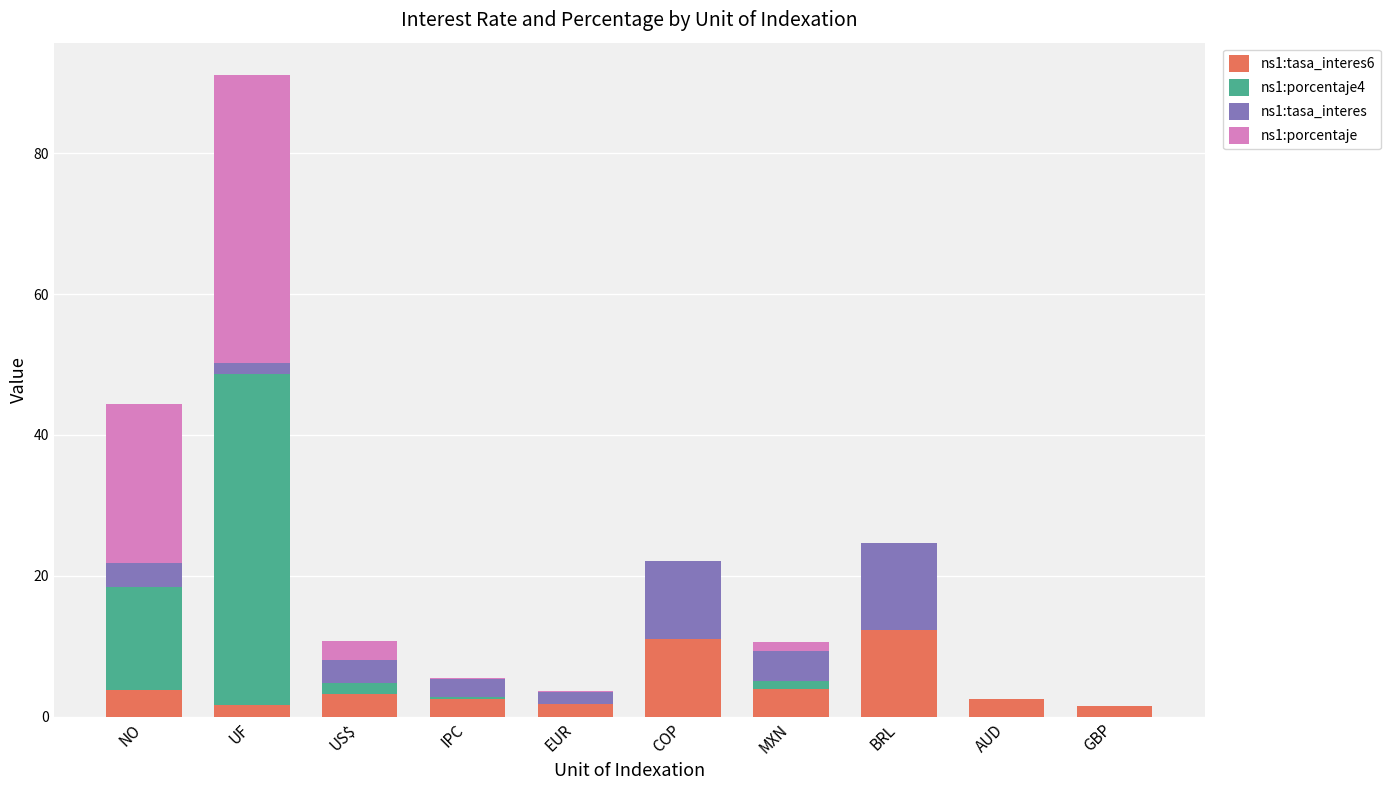

What are all the series names shown in the legend?

ns1:tasa_interes6, ns1:porcentaje4, ns1:tasa_interes, ns1:porcentaje